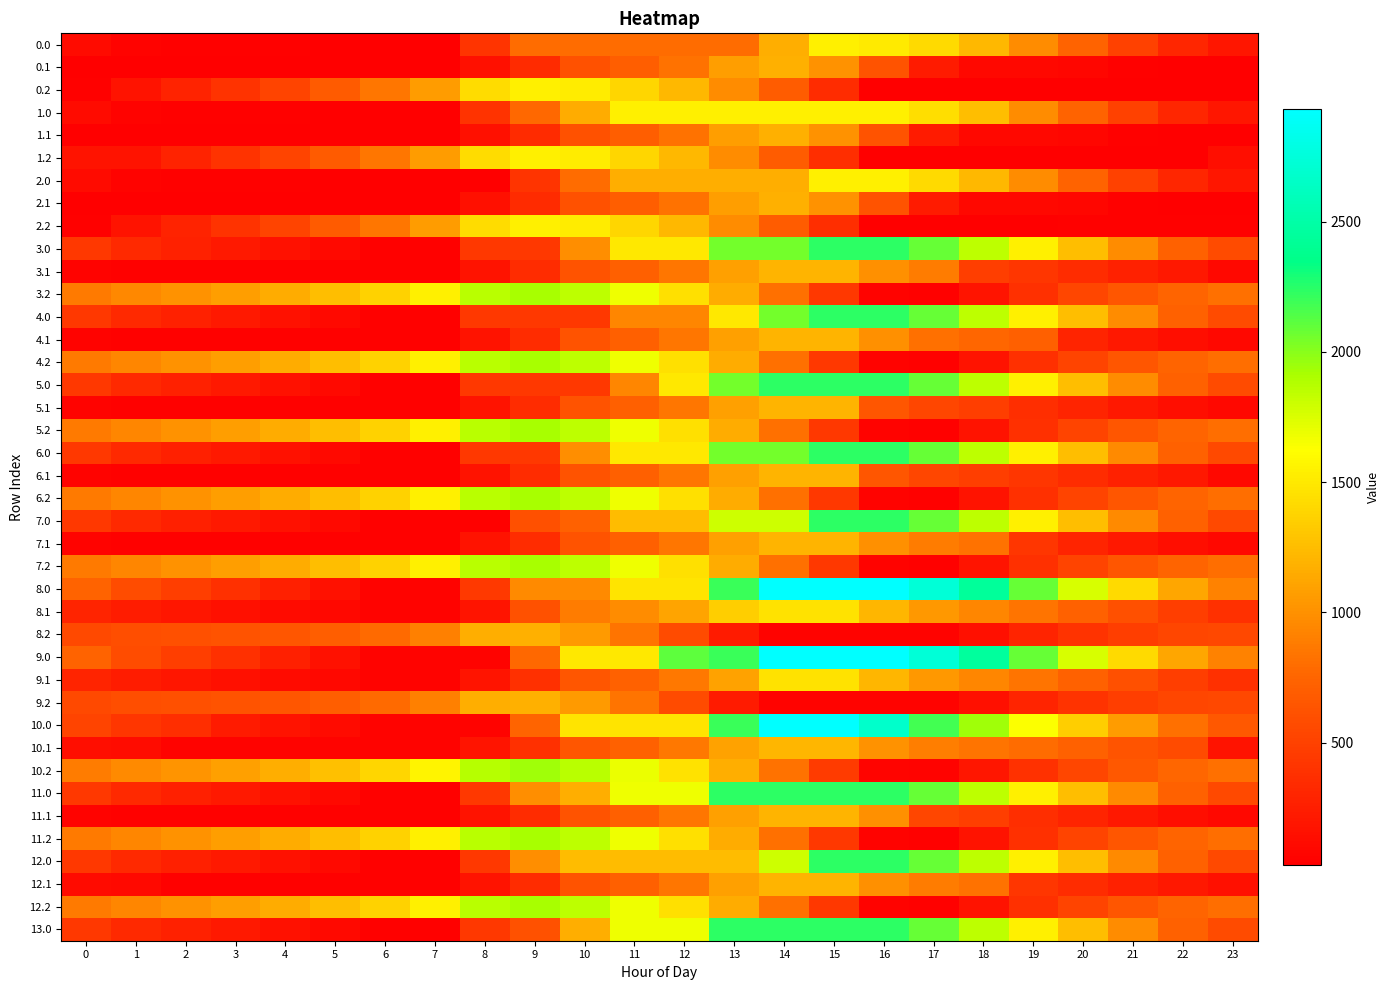

Which series has the largest total across all categories?

9.0